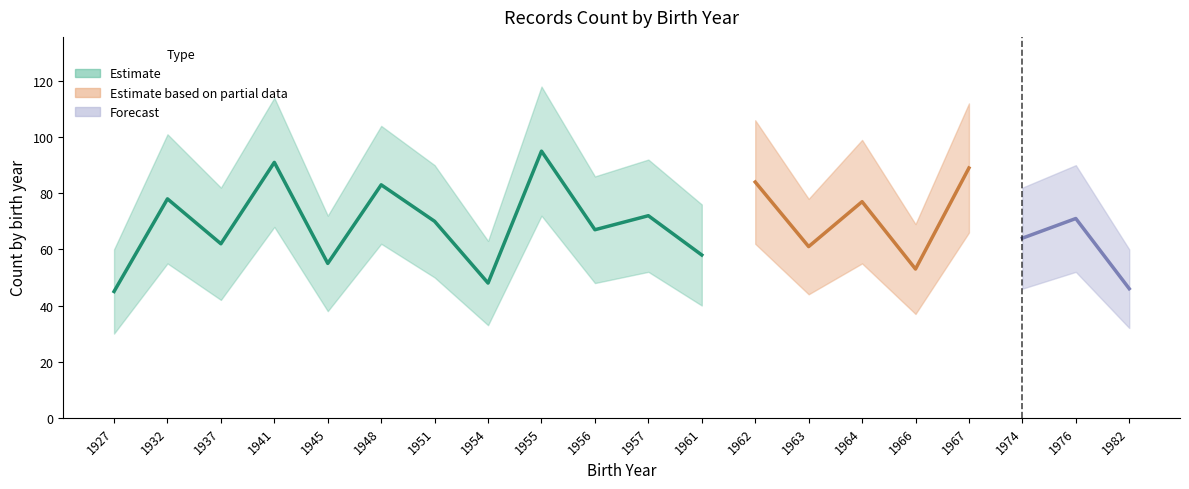

What is the difference between the Count_upper values at 1966 and 1962?

37